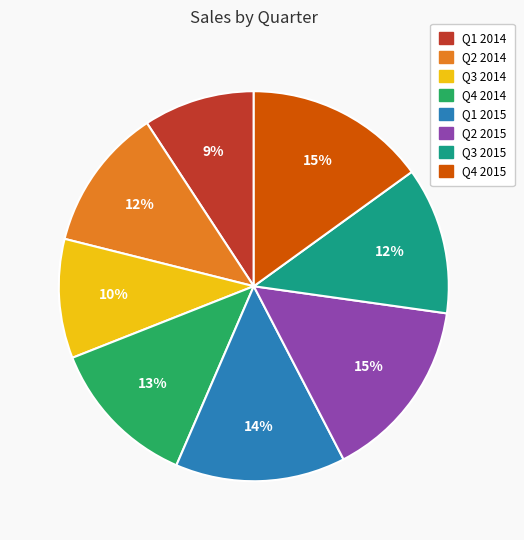

How many slices are in this pie chart?

8